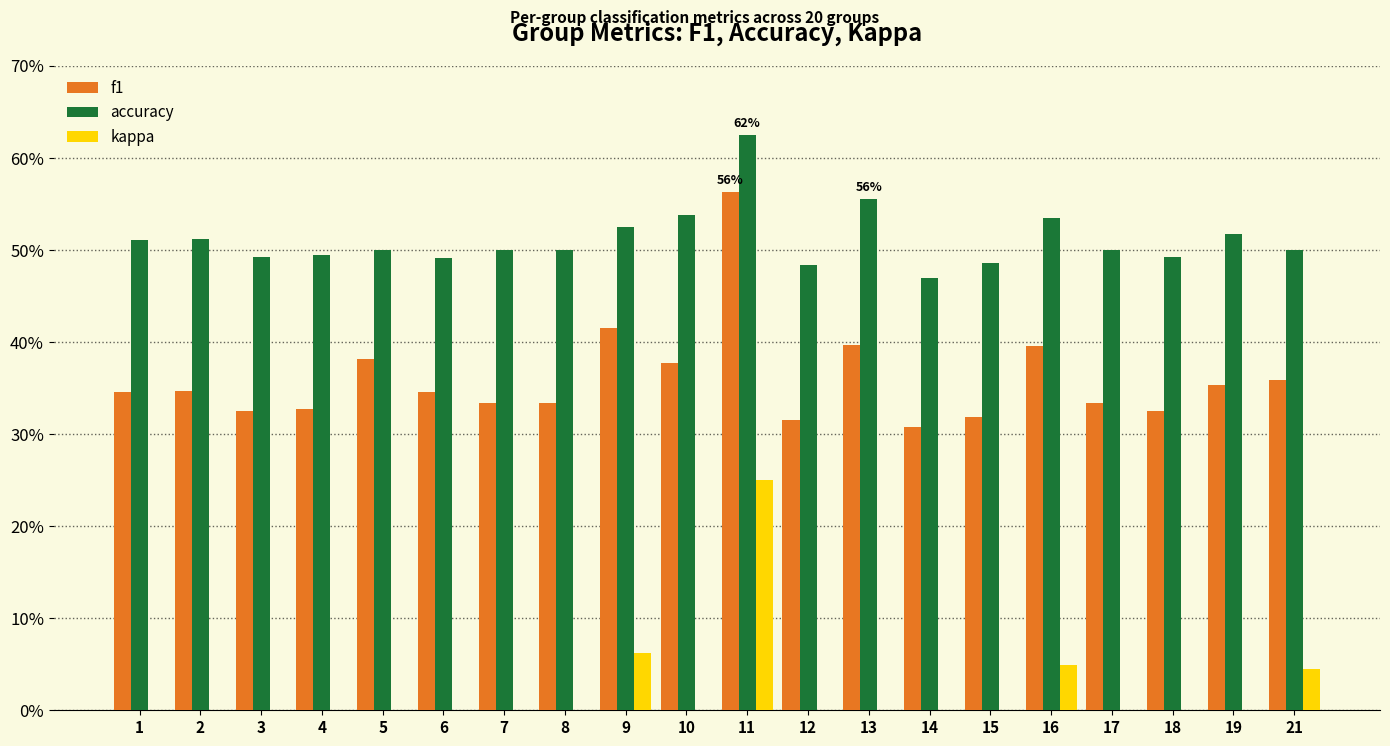

What is the difference between the highest and lowest values at 5?

0.5